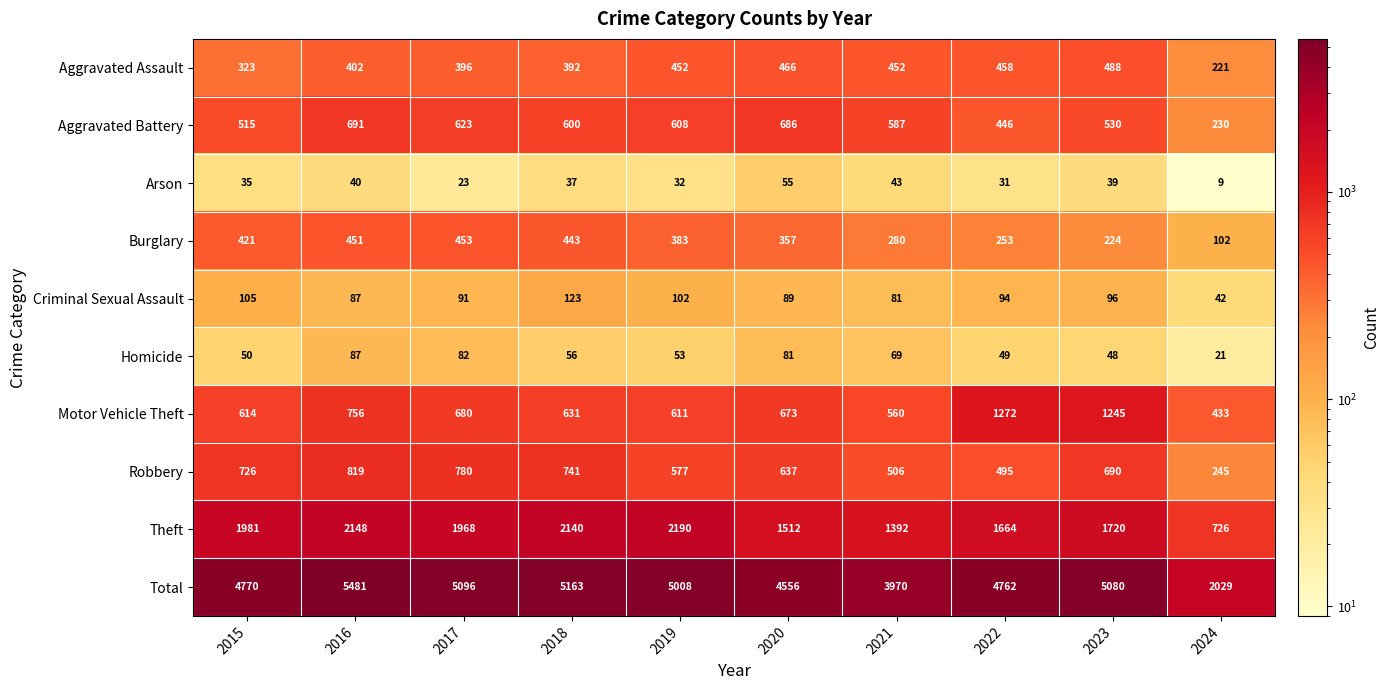

What value does the Motor Vehicle Theft series have at 2022, to the nearest 50?

1250